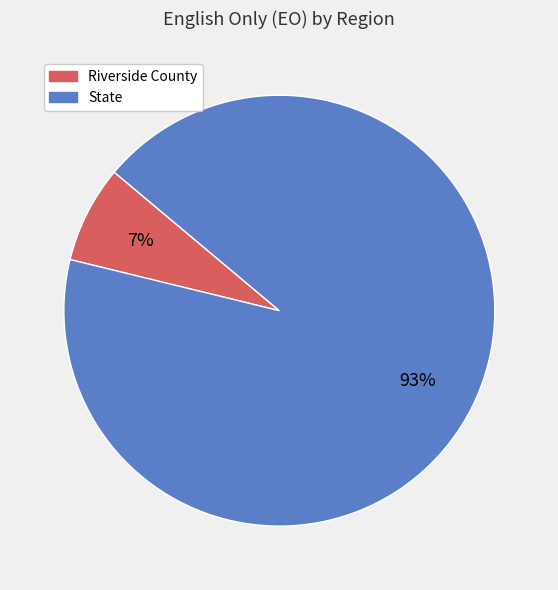

Count the number of slices in the pie.

2